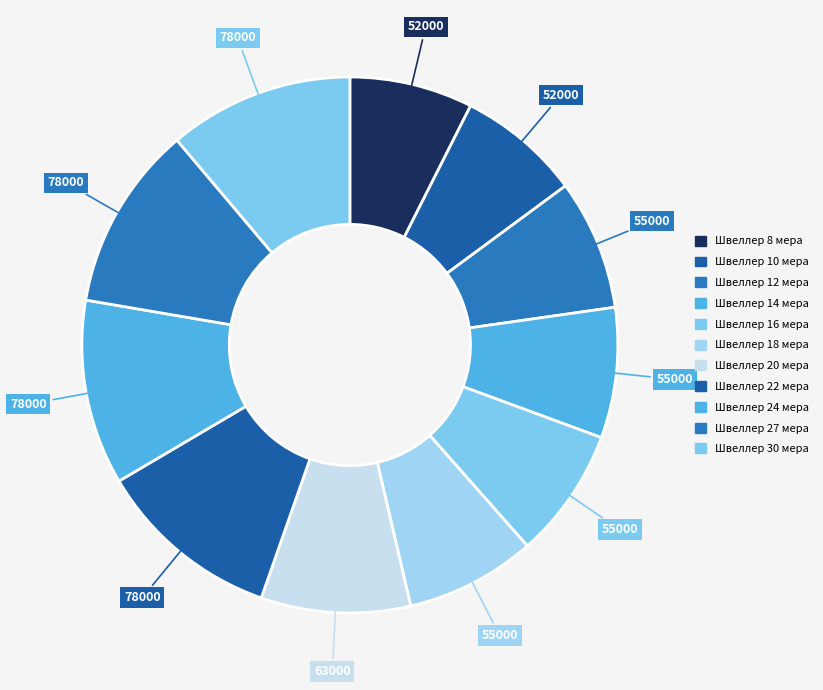

To the nearest percent, what portion does Швеллер 12 мера represent?

8%